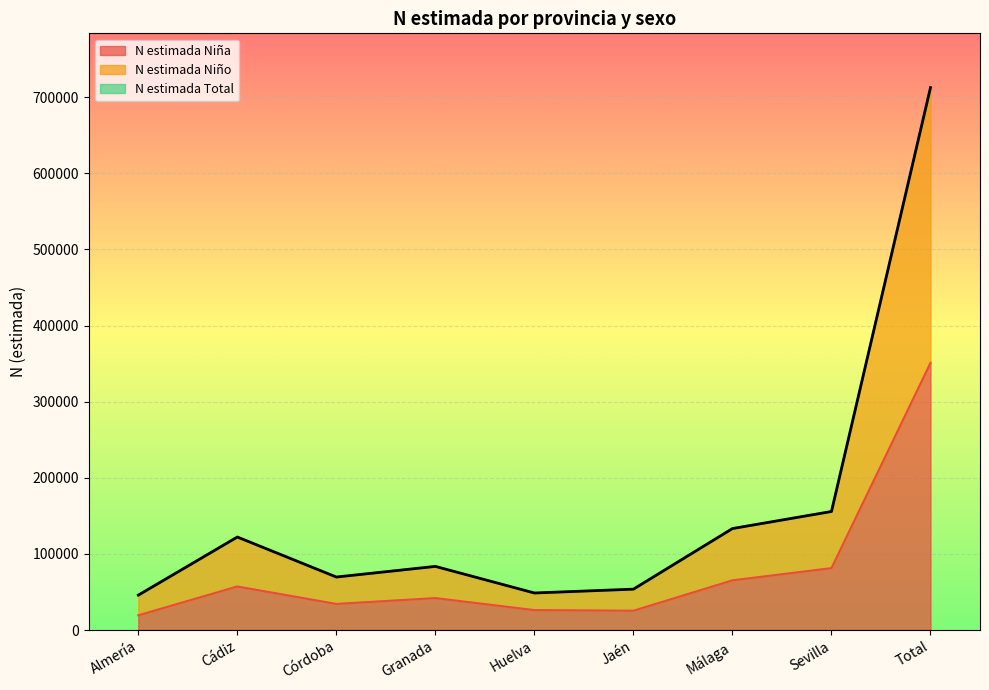

Is it true that N estimada Niño equals 107127 at Córdoba?

False